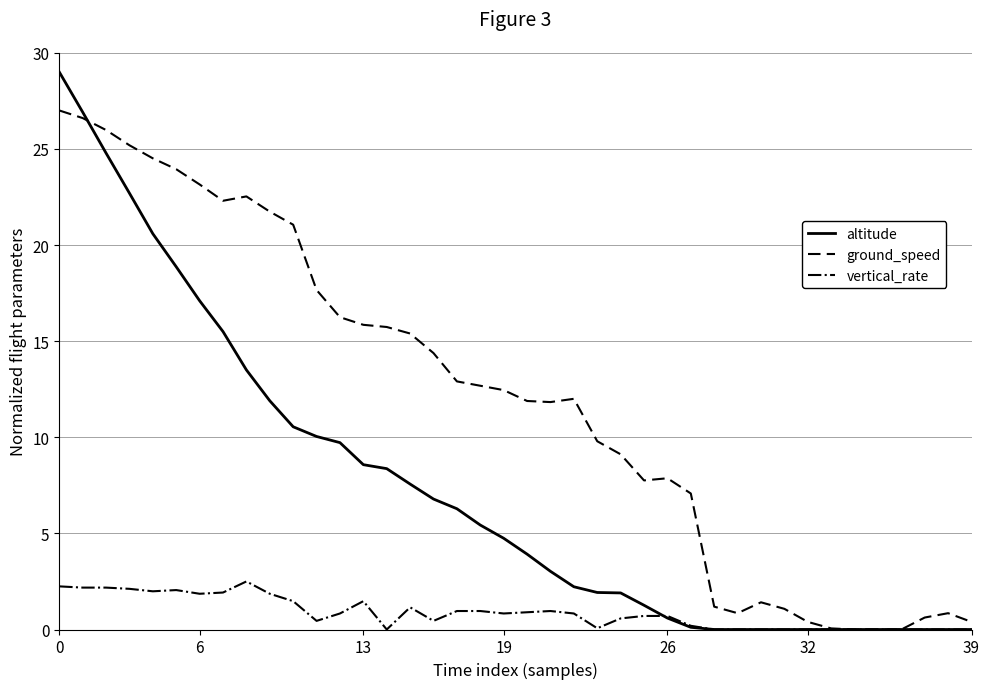

What is the maximum value for altitude?

29.0